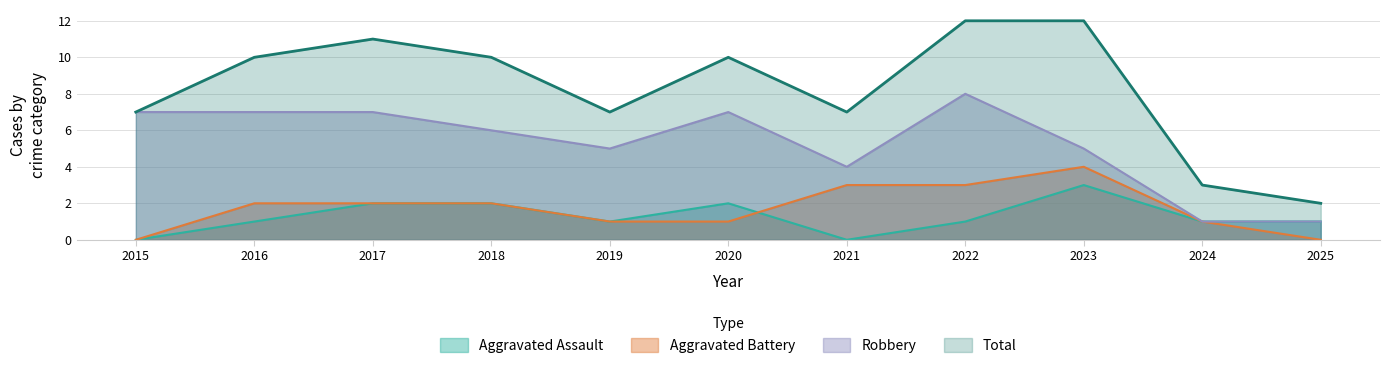

Rank the categories by Robbery value from lowest to highest.

2024, 2025, 2021, 2019, 2023, 2018, 2015, 2016, 2017, 2020, 2022